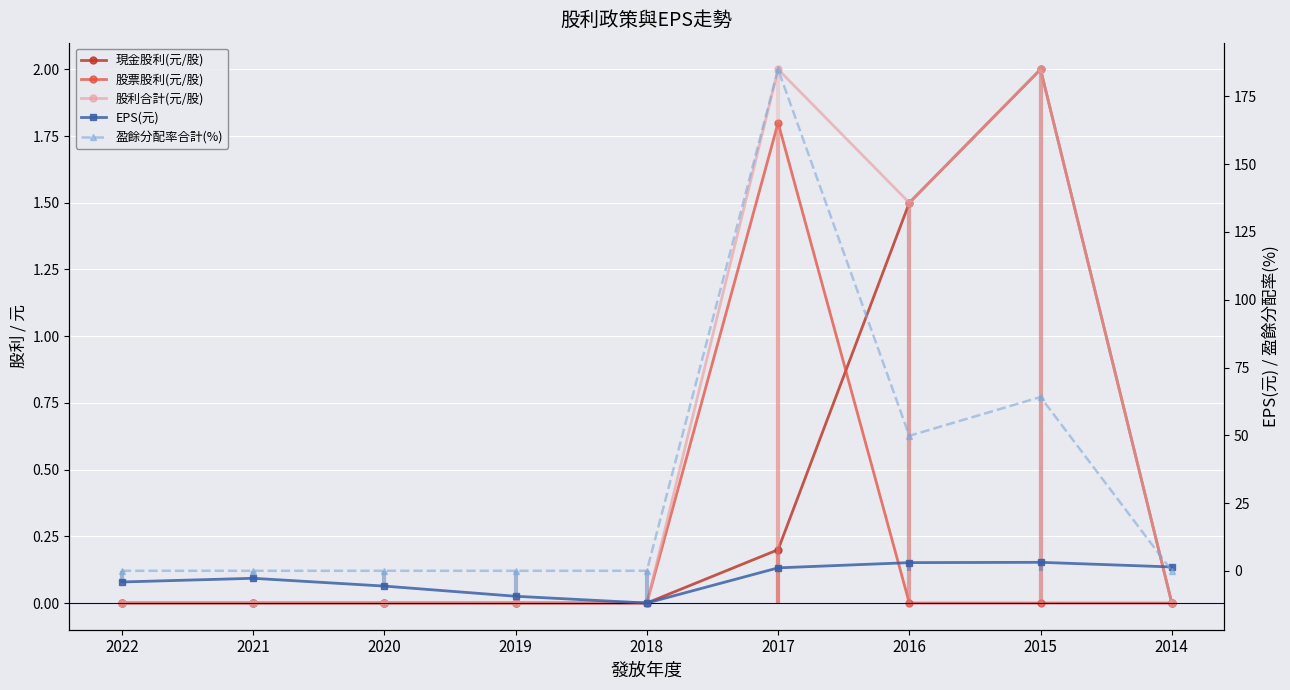

What is the average value of the 現金股利(元/股) series?

0.4